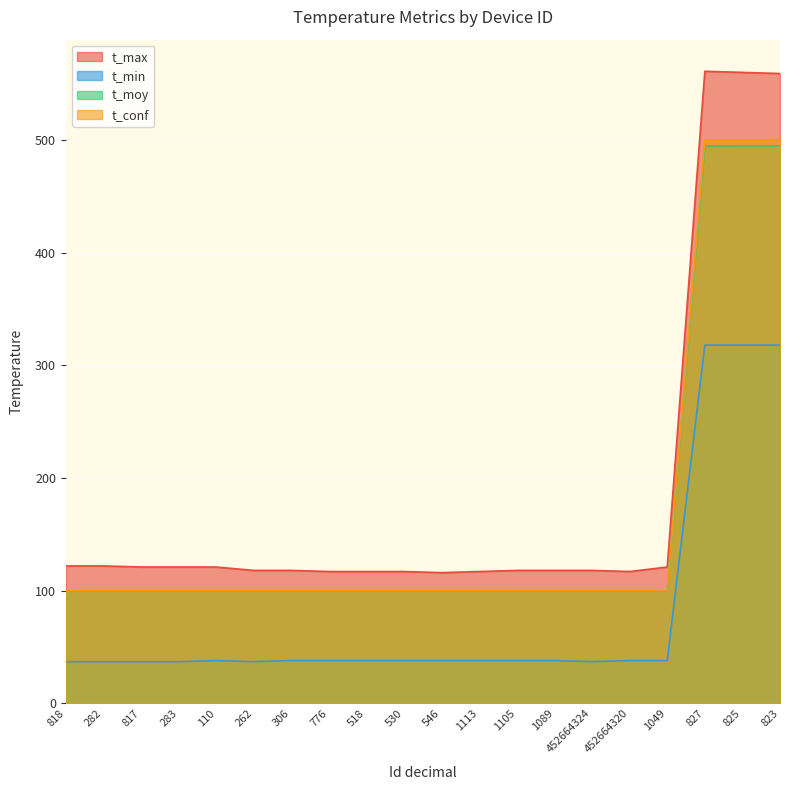

At which category is the sum across all series the highest?

827